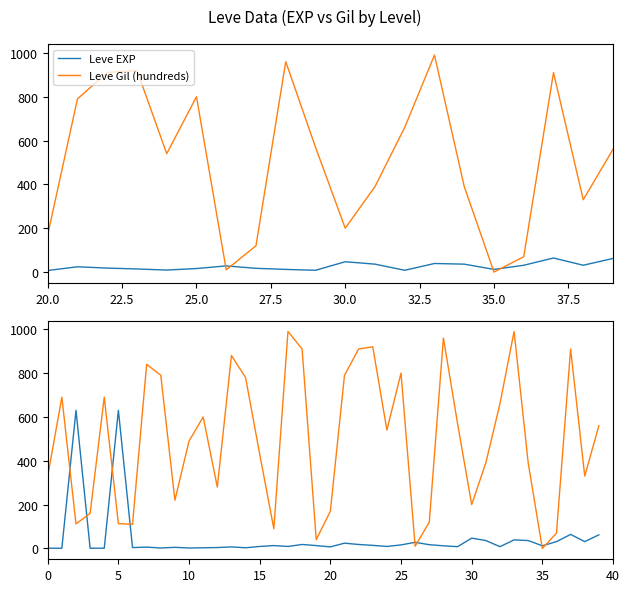

What is the average value of the Leve Gil (hundreds) series?

496